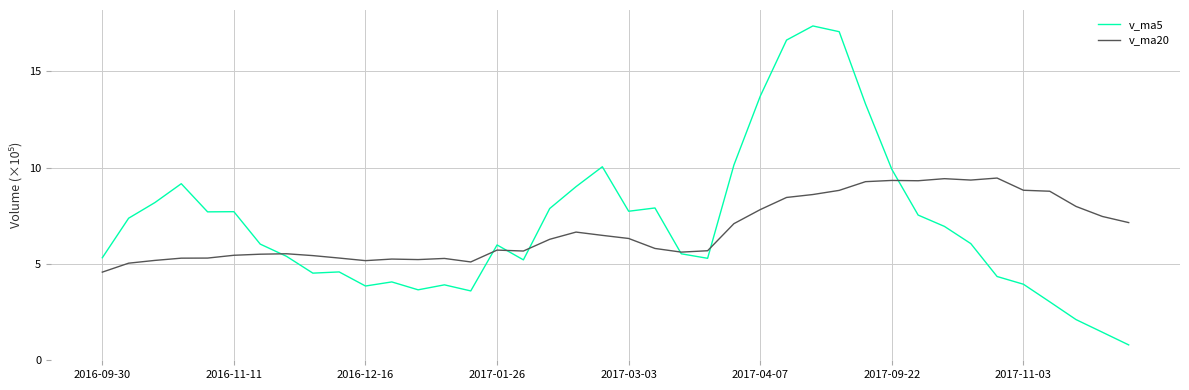

Rank the series by their maximum value, from highest to lowest.

v_ma5, v_ma20